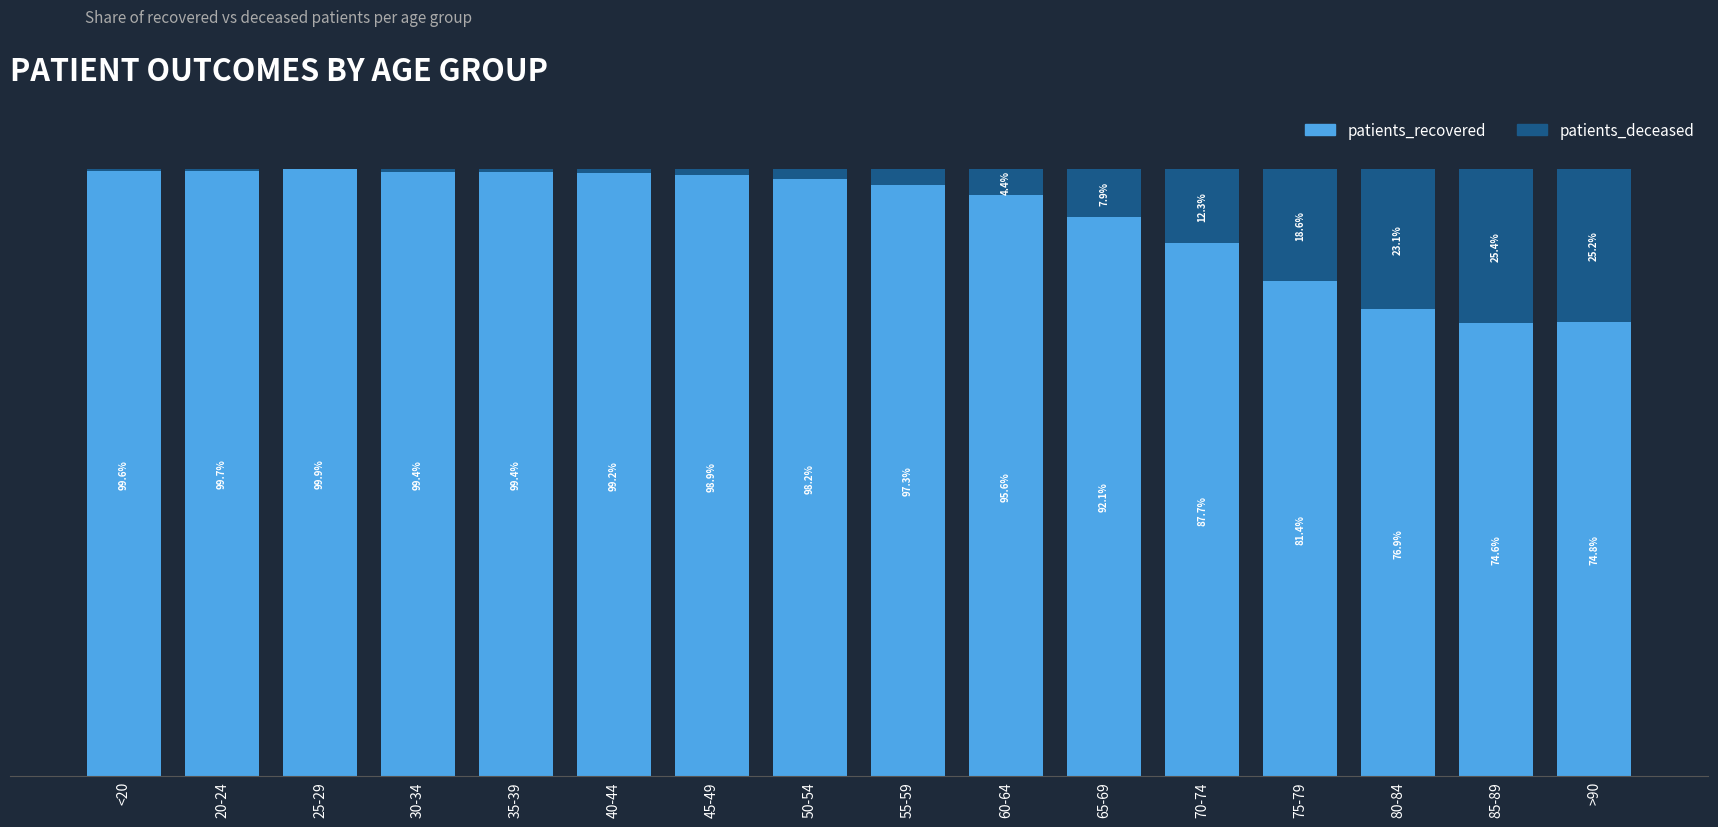

Where does the patients_recovered series first go above 98?

<20